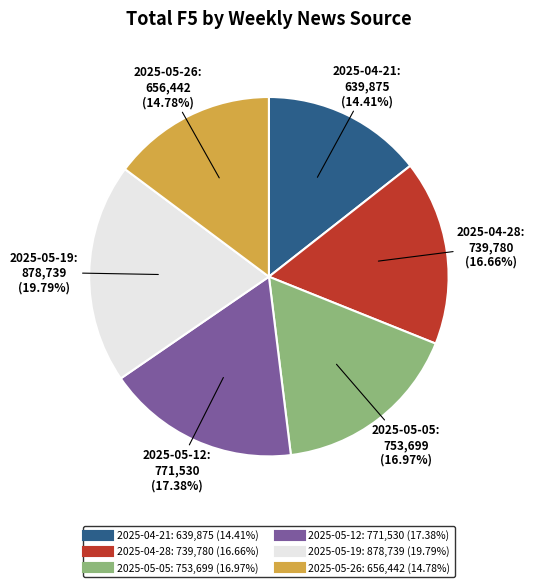

Is there a majority slice in this chart?

No